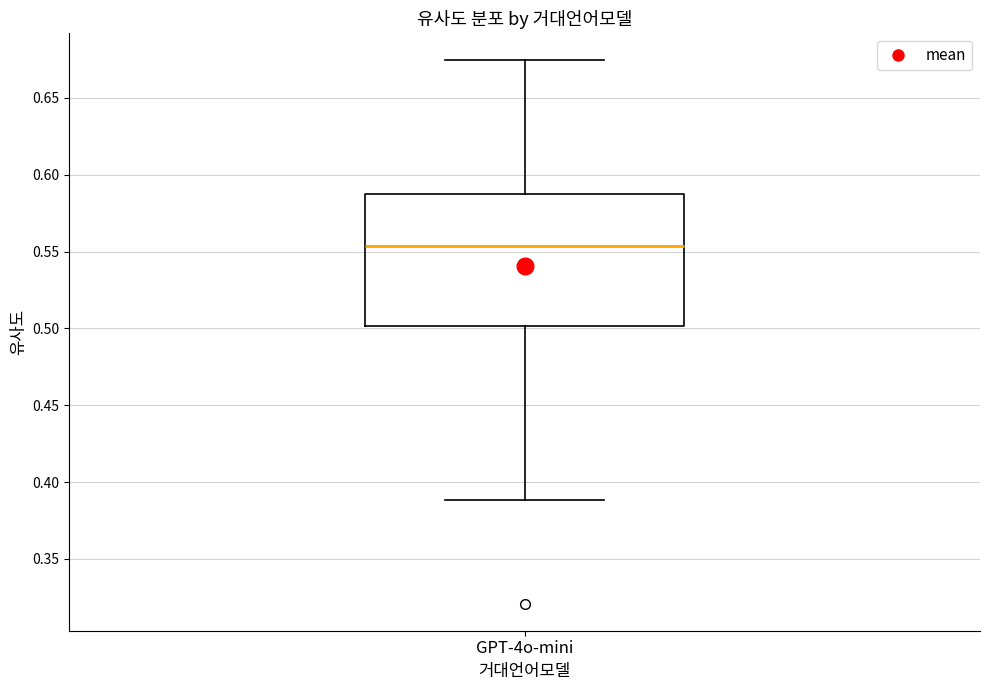

Read this box plot against the y-axis: the position of the median line, the range covered by the box, and the ends of both whiskers. The values are not printed on the chart, so give them approximately, as read against the axis.

median 0.555, box 0.500 to 0.585, whiskers 0.390 to 0.675